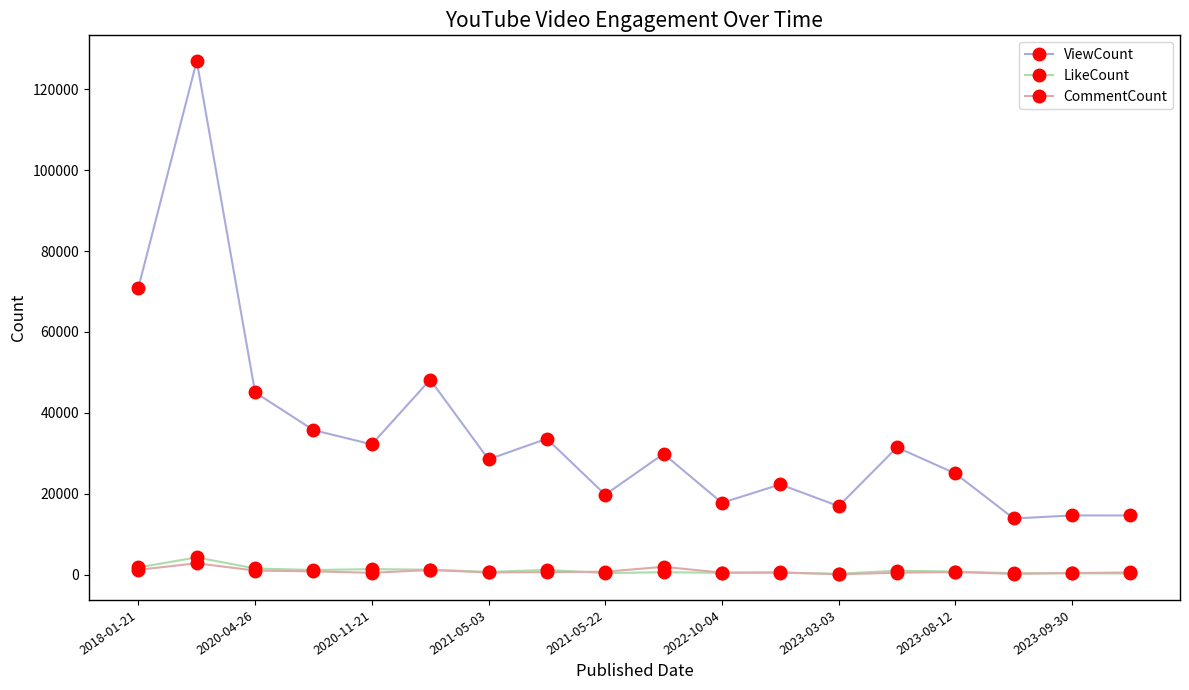

At how many categories does at least one series exceed 7680?

18